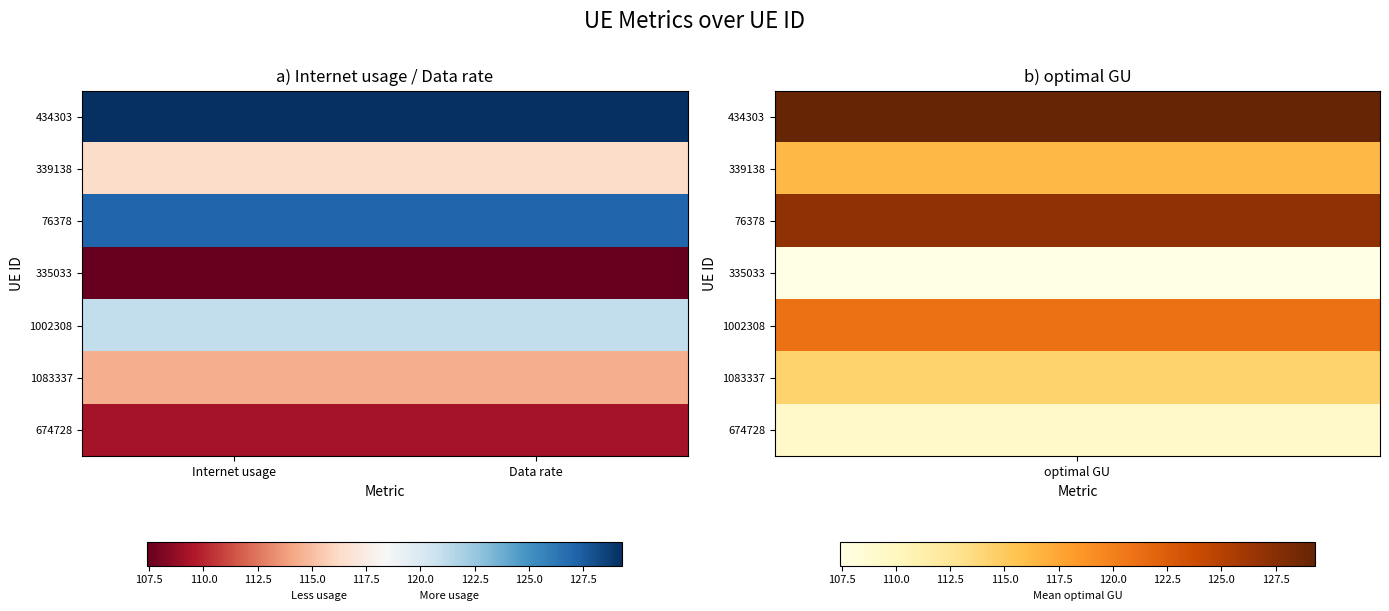

Reading right to left, extract all data points from this chart.

434303: Data rate=129.3	Internet usage=129.3
339138: Data rate=116.3	Internet usage=116.3
76378: Data rate=127.1	Internet usage=127.1
335033: Data rate=107.4	Internet usage=107.4
1002308: Data rate=121.0	Internet usage=121.0
1083337: Data rate=114.4	Internet usage=114.4
674728: Data rate=109.3	Internet usage=109.3